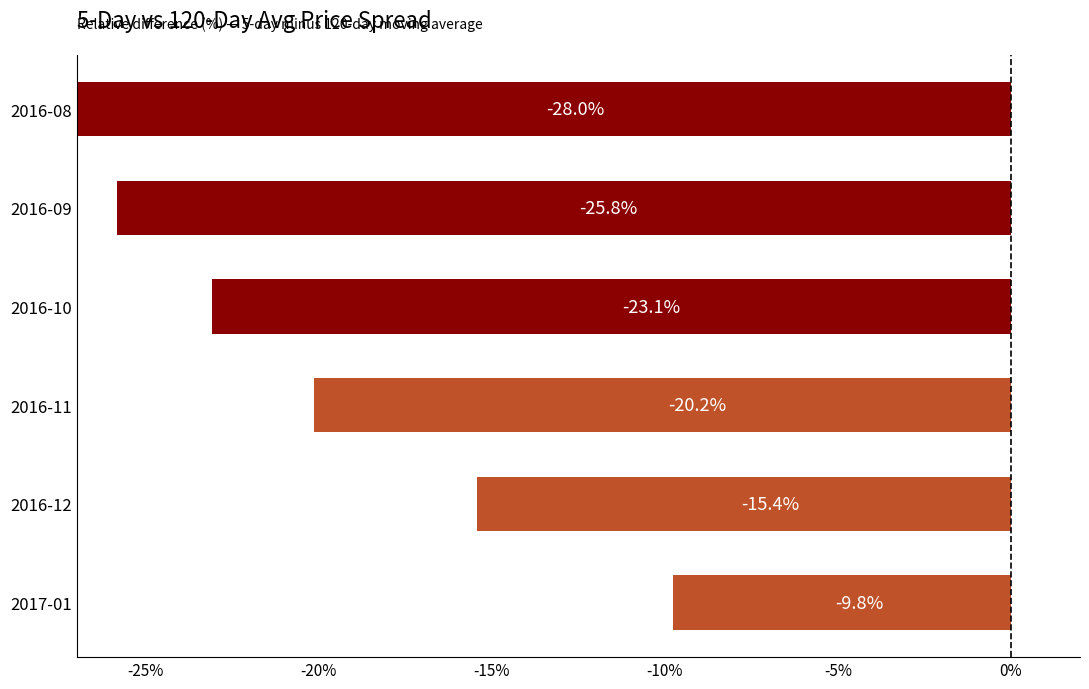

What is the difference between the second highest and second lowest values?

10.4